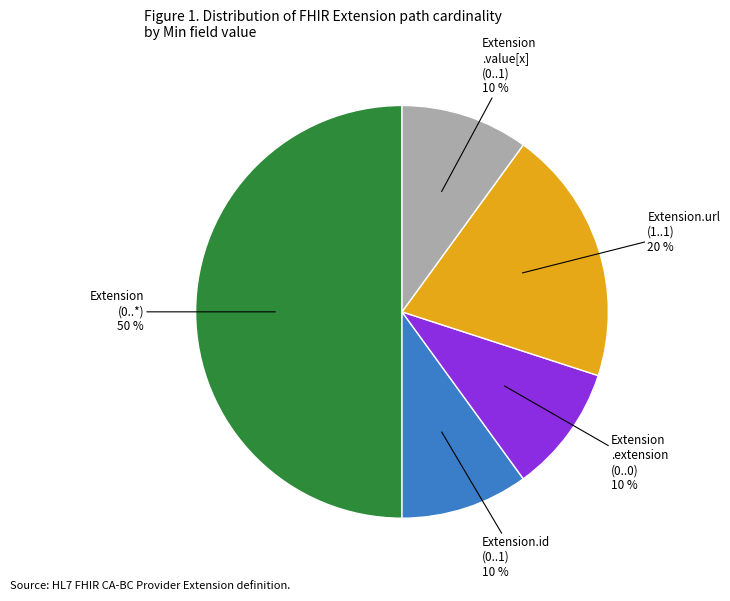

To the nearest percent, what is the difference between the largest and smallest slice percentages?

40%